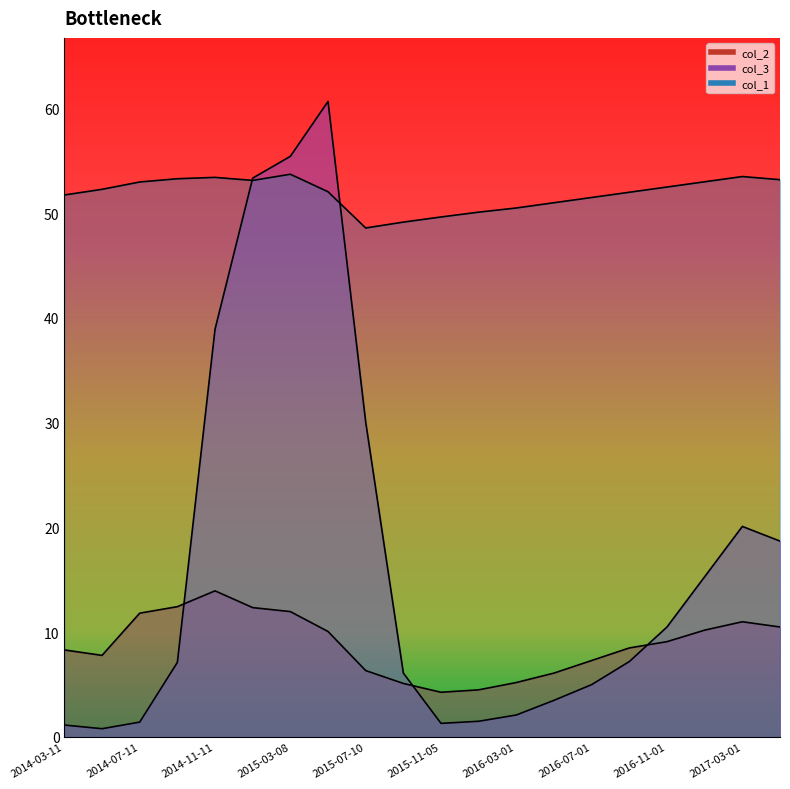

What is the minimum value shown in the chart?

0.8